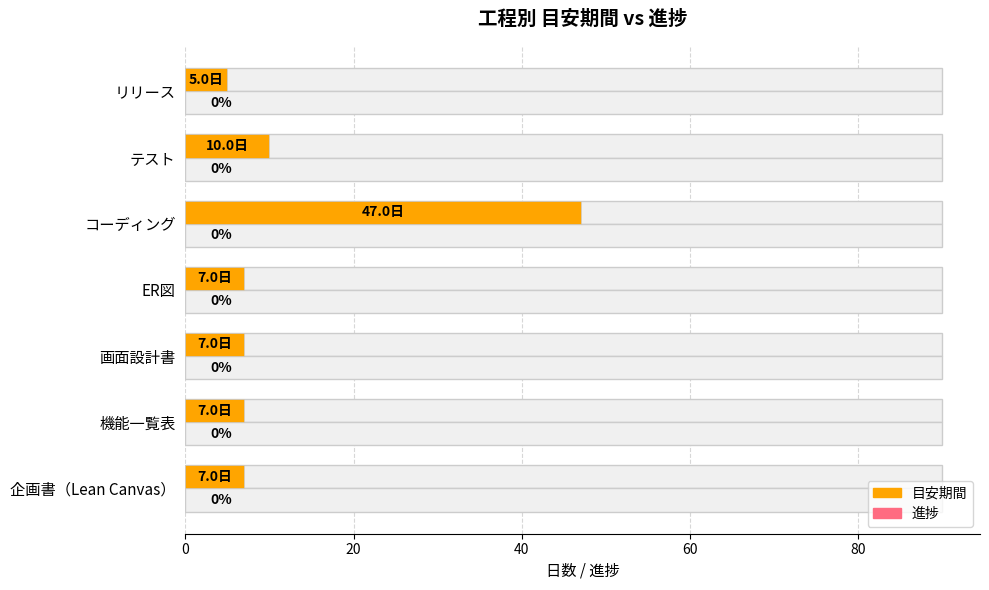

At 40, list the series in order from smallest to largest.

進捗, 目安期間